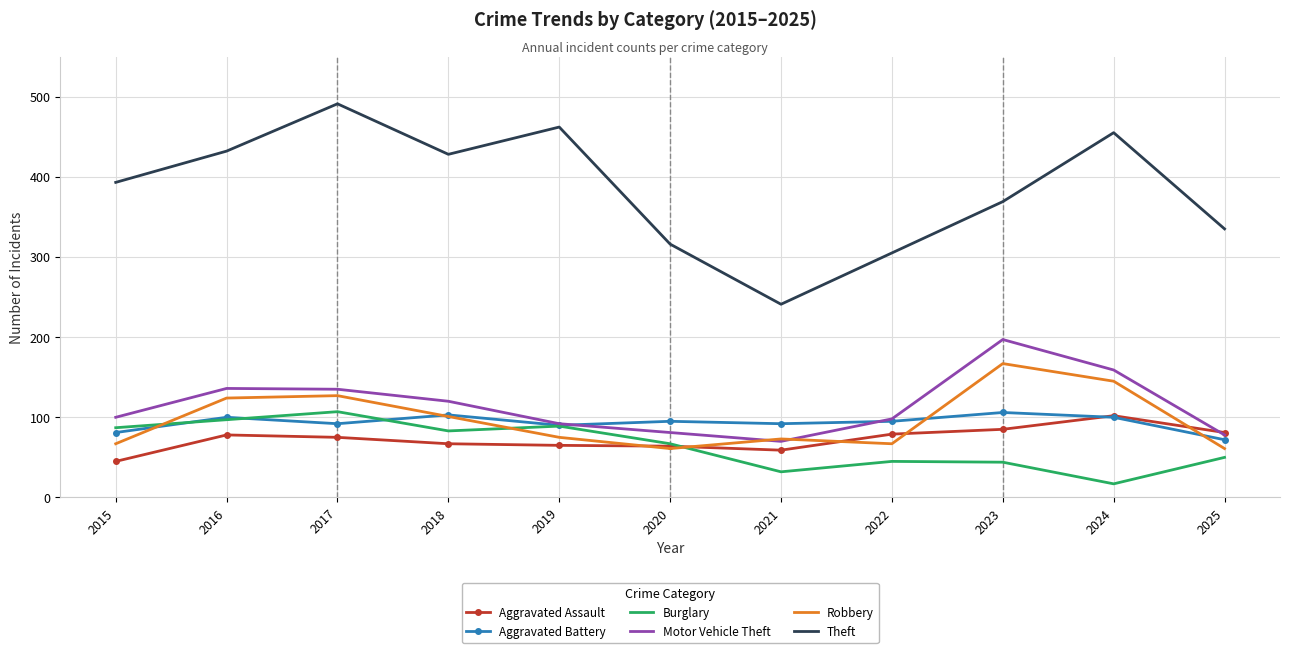

The value of Motor Vehicle Theft at 2019 is 136. True or false?

False